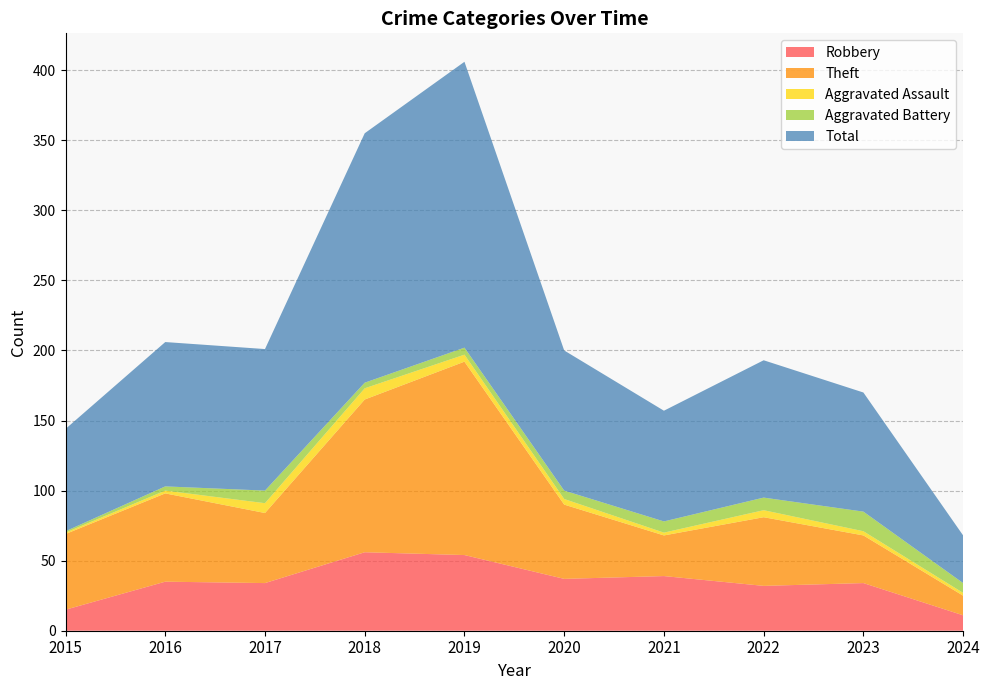

Reading left to right, transcribe all the data shown in this chart.

Robbery: 2015=15	2016=35	2017=34	2018=56	2019=54	2020=37	2021=39	2022=32	2023=34	2024=11
Theft: 2015=54	2016=63	2017=50	2018=109	2019=138	2020=53	2021=29	2022=49	2023=34	2024=14
Aggravated Assault: 2015=1	2016=2	2017=7	2018=8	2019=5	2020=4	2021=2	2022=5	2023=3	2024=2
Aggravated Battery: 2015=1	2016=3	2017=9	2018=4	2019=5	2020=6	2021=8	2022=9	2023=14	2024=7
Total: 2015=73	2016=103	2017=101	2018=178	2019=204	2020=100	2021=79	2022=98	2023=85	2024=34